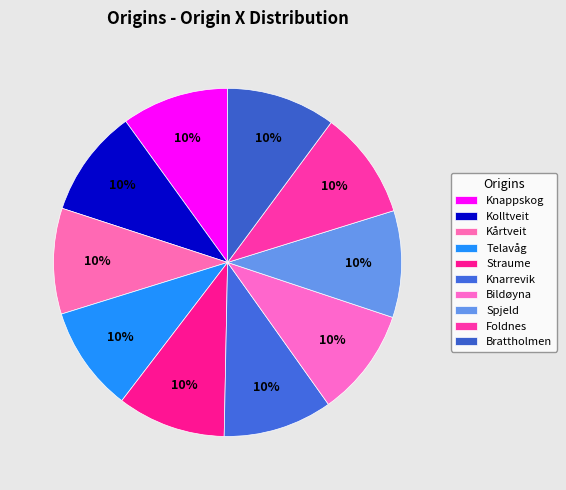

How many slices are in this pie chart?

10